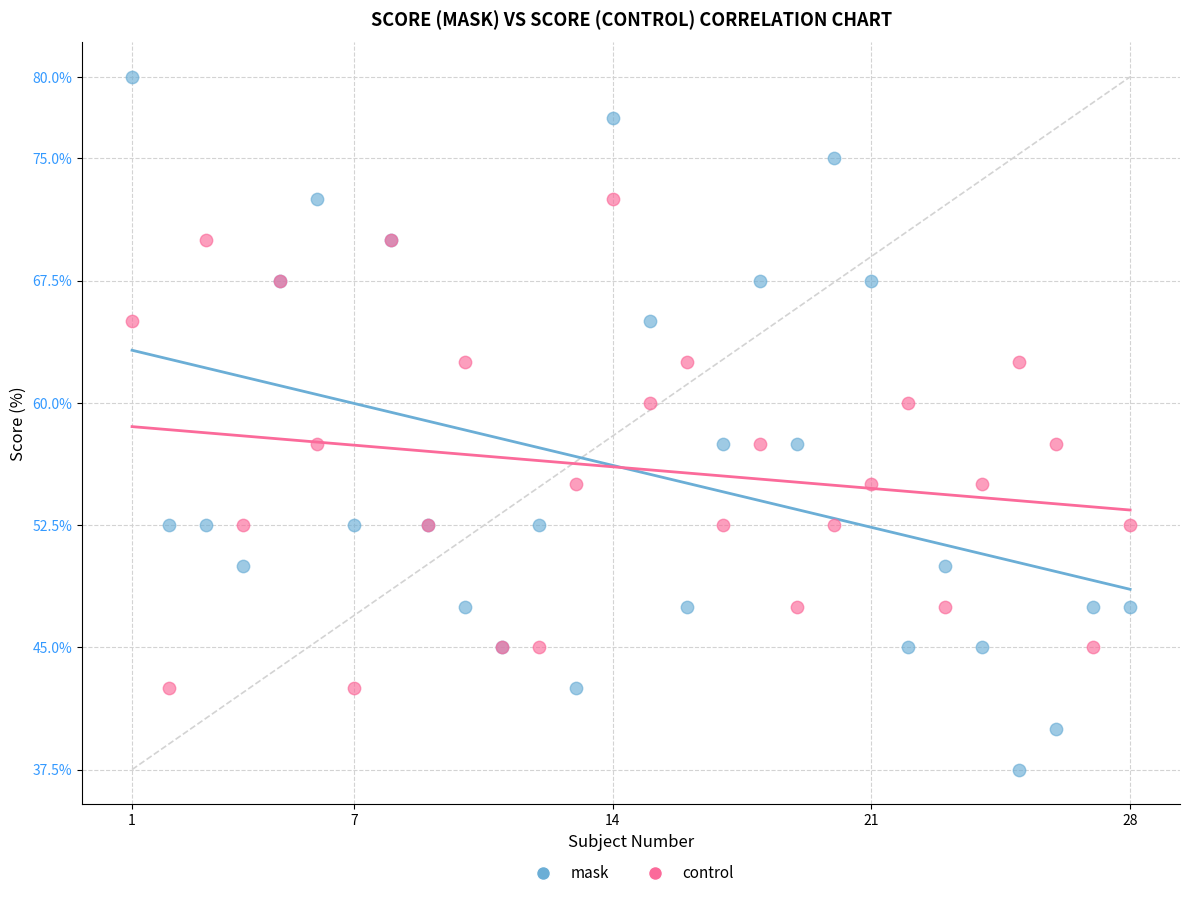

Which series has the largest Y range (max minus min)?

mask